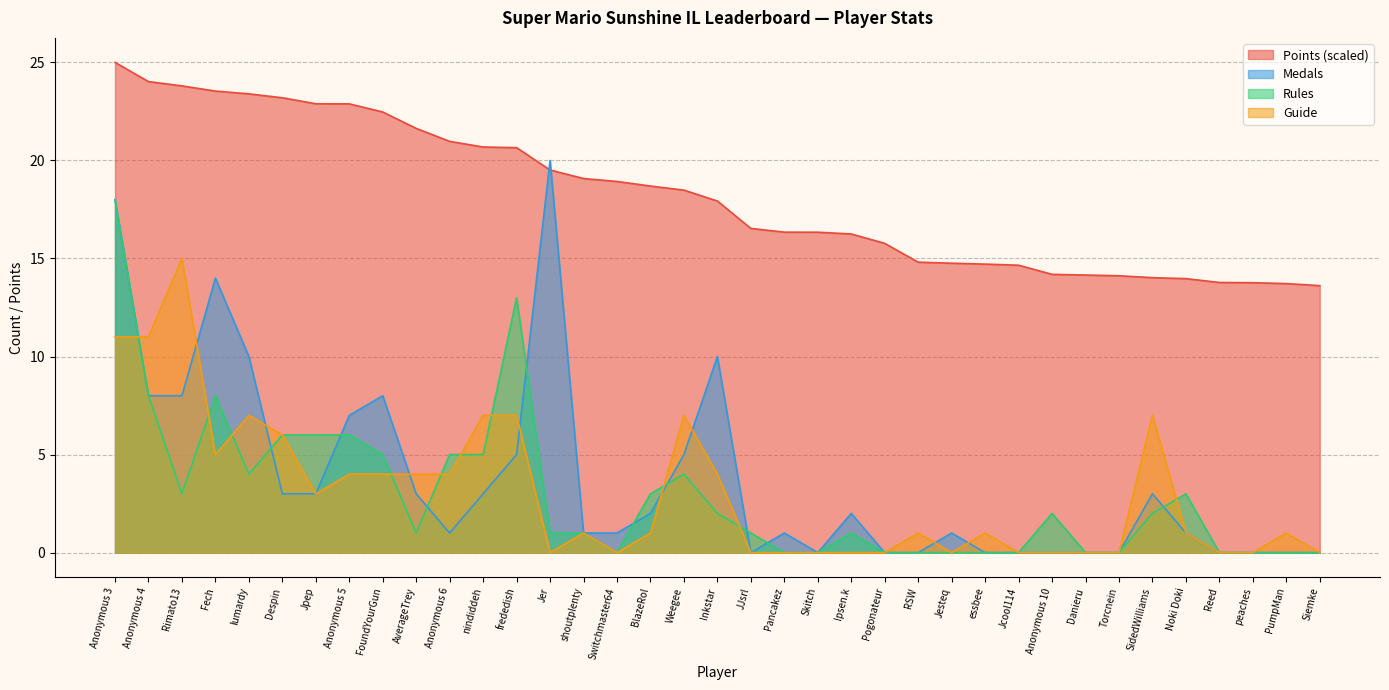

At which category does the chart reach its peak across all series?

Anonymous 3